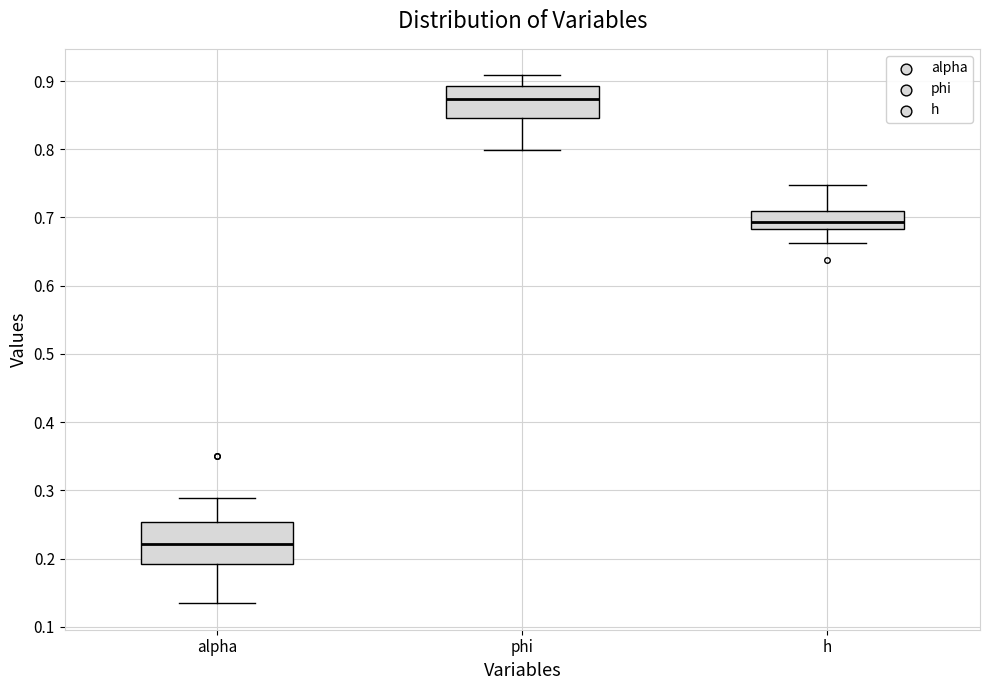

Where does the median line of the box for phi sit on the y-axis? The values are not printed on the chart, so give them approximately, as read against the axis.

0.87